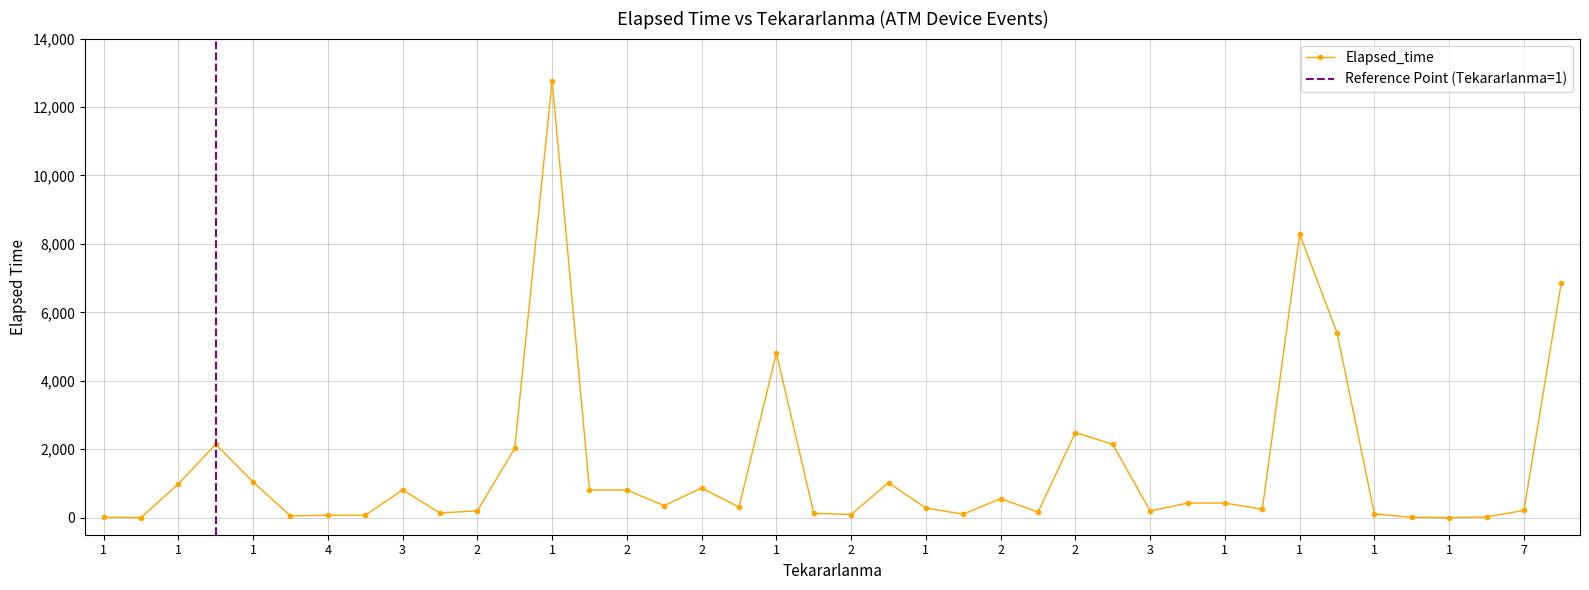

Between 2 and 2, which is larger?

2